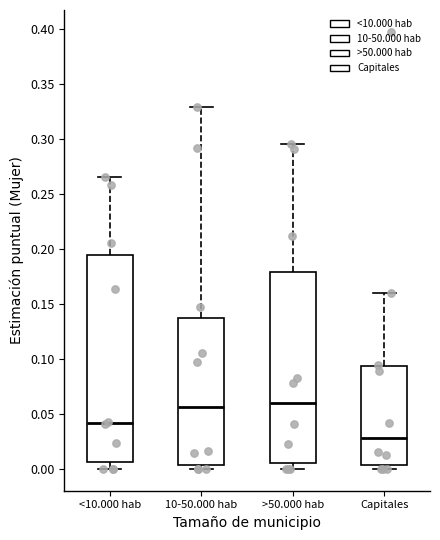

Where is the upper edge of the box for >50.000 hab on the y-axis? The values are not printed on the chart, so give them approximately, as read against the axis.

0.180